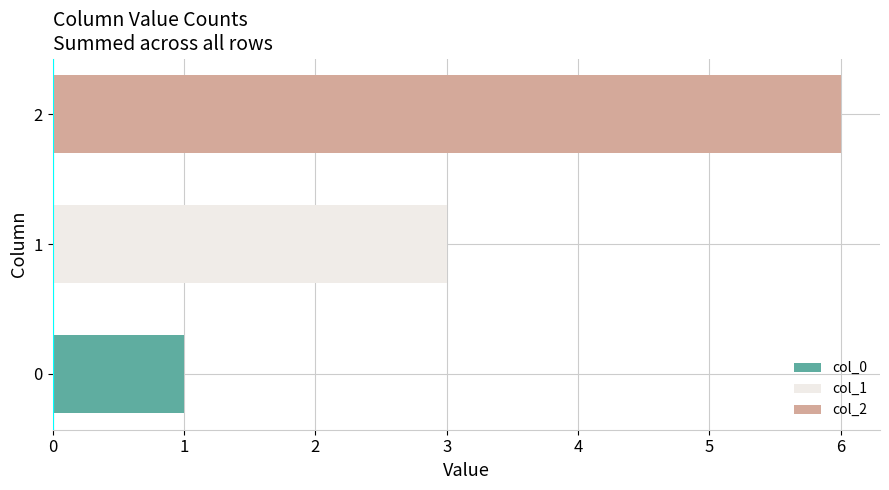

What is the maximum value for col_2?

6